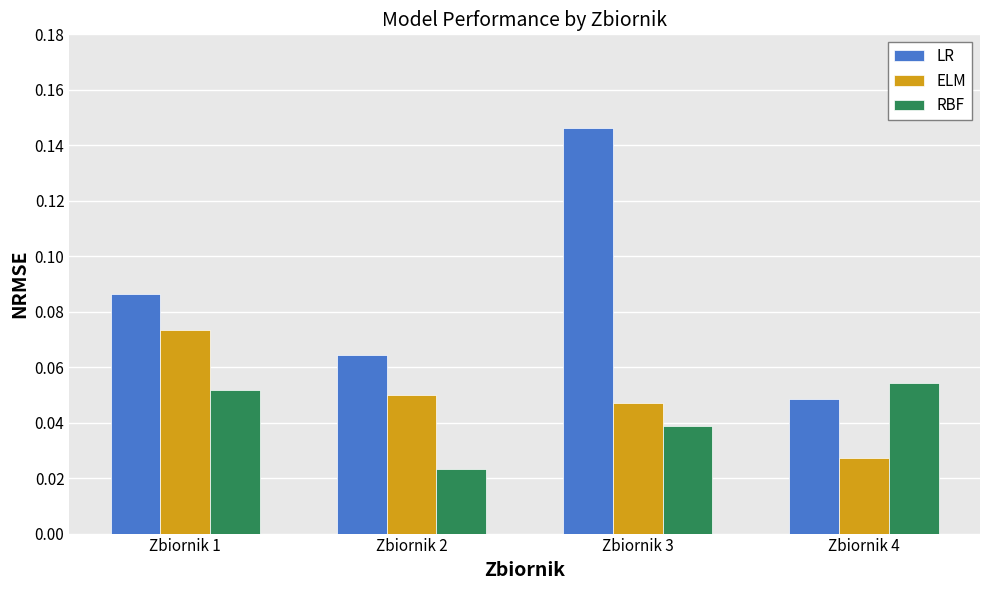

Is it true that RBF equals 0.0 at Zbiornik 1?

False